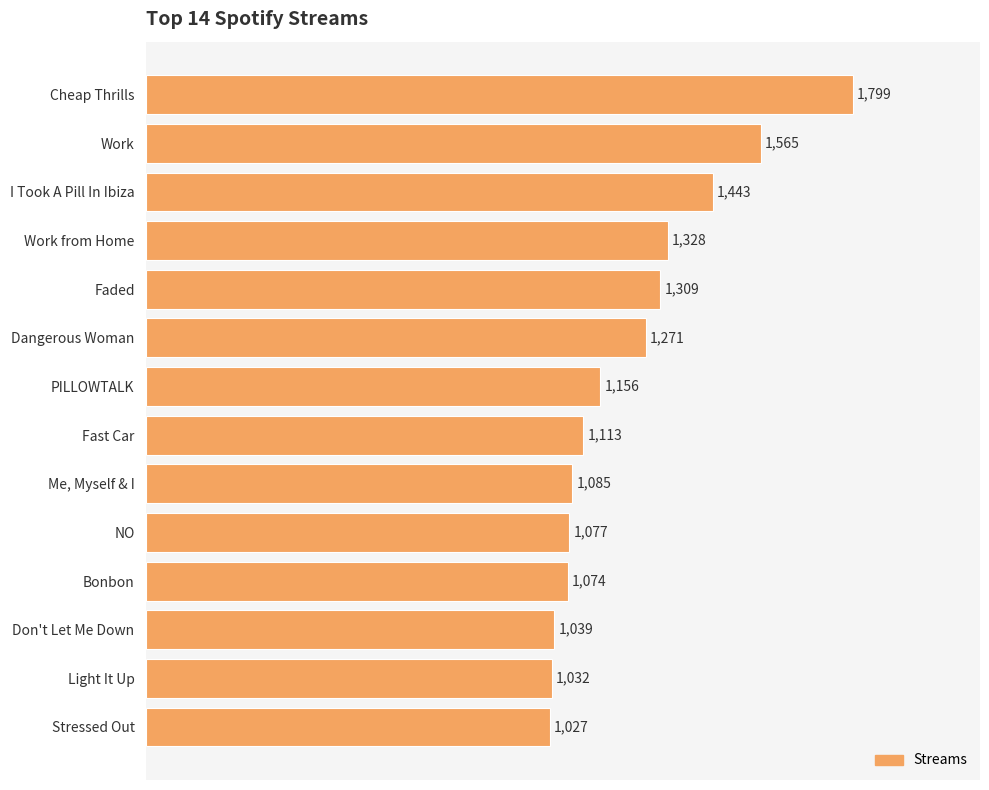

What is the sum of all values?

17318